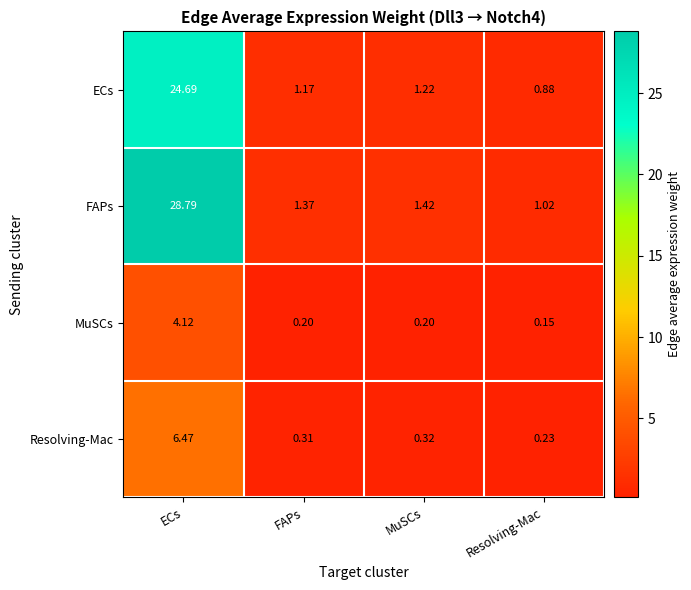

Which series has the largest range (max minus min)?

FAPs